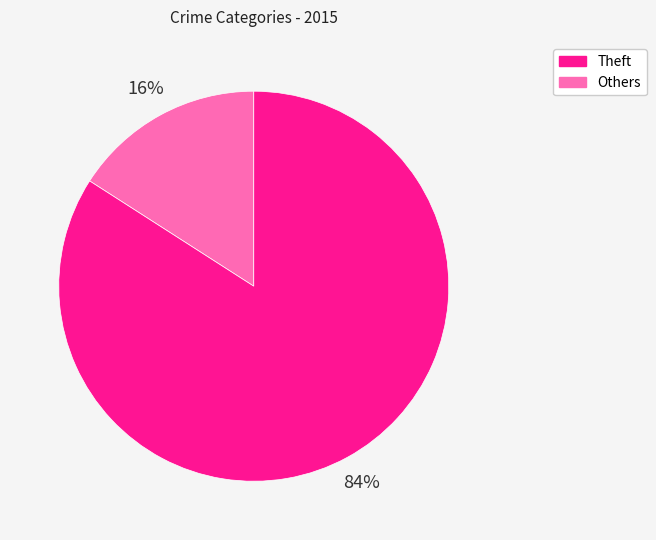

To the nearest percent, what is the average slice percentage?

50%